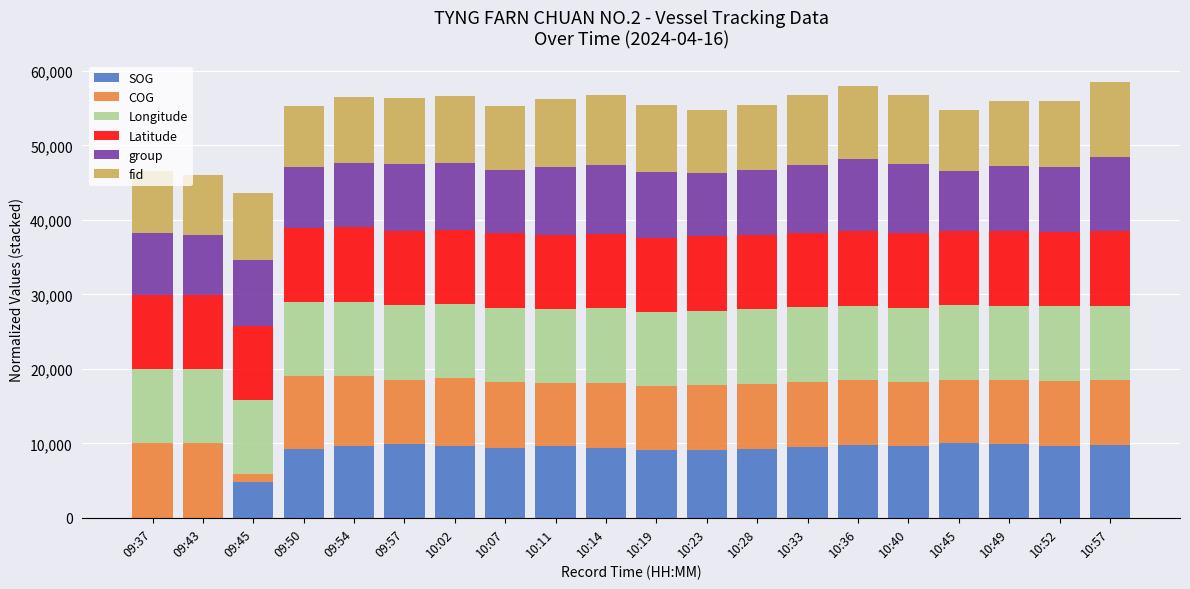

What is the total value across all series at 10:02?

56593.3